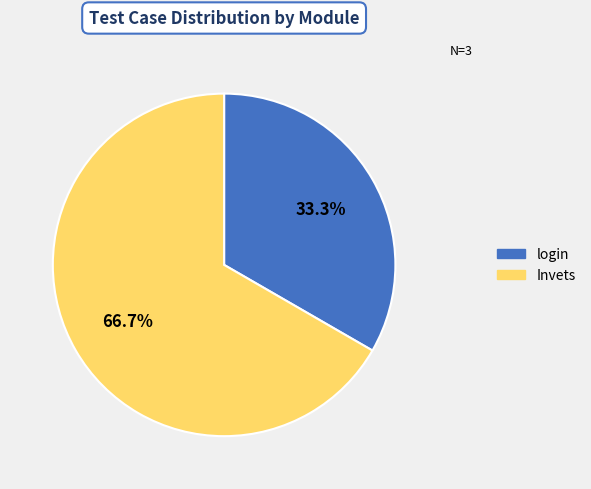

Which category accounts for the majority?

Invets